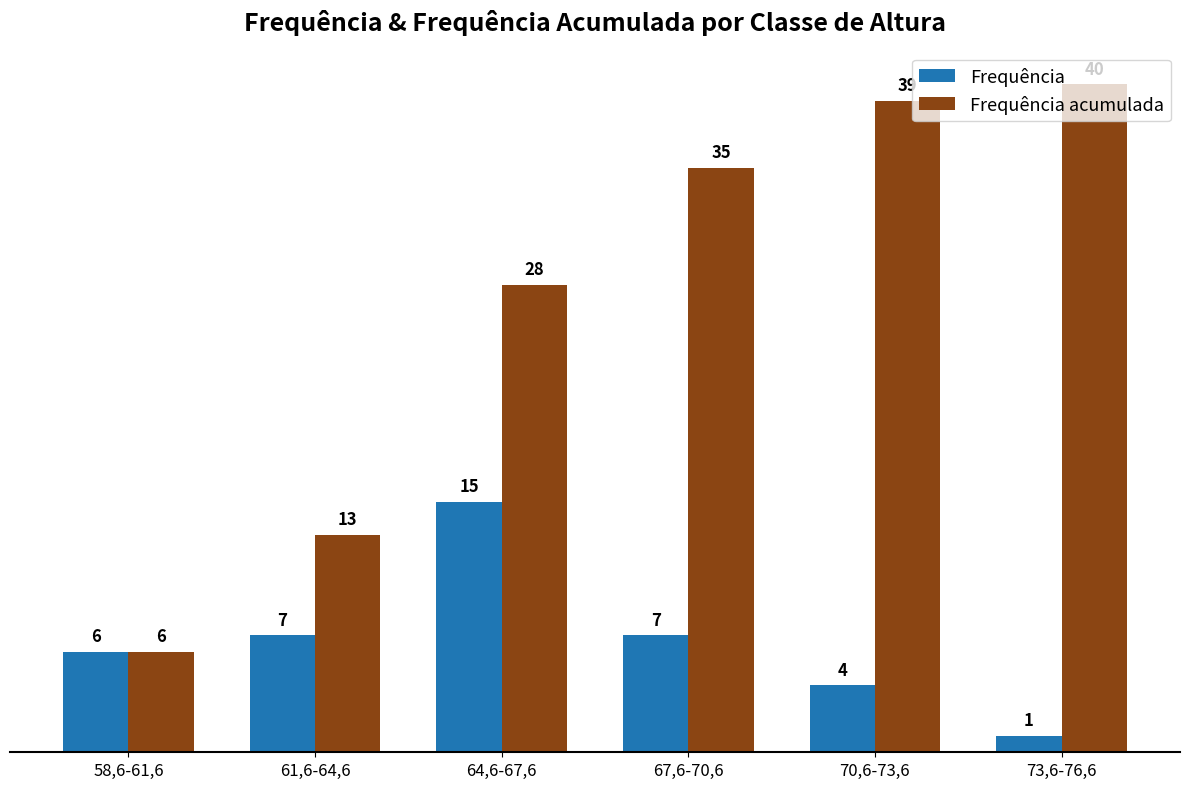

Reading left to right, extract all data points from this chart.

Frequência: 58,6-61,6=6	61,6-64,6=7	64,6-67,6=15	67,6-70,6=7	70,6-73,6=4	73,6-76,6=1
Frequência acumulada: 58,6-61,6=6	61,6-64,6=13	64,6-67,6=28	67,6-70,6=35	70,6-73,6=39	73,6-76,6=40